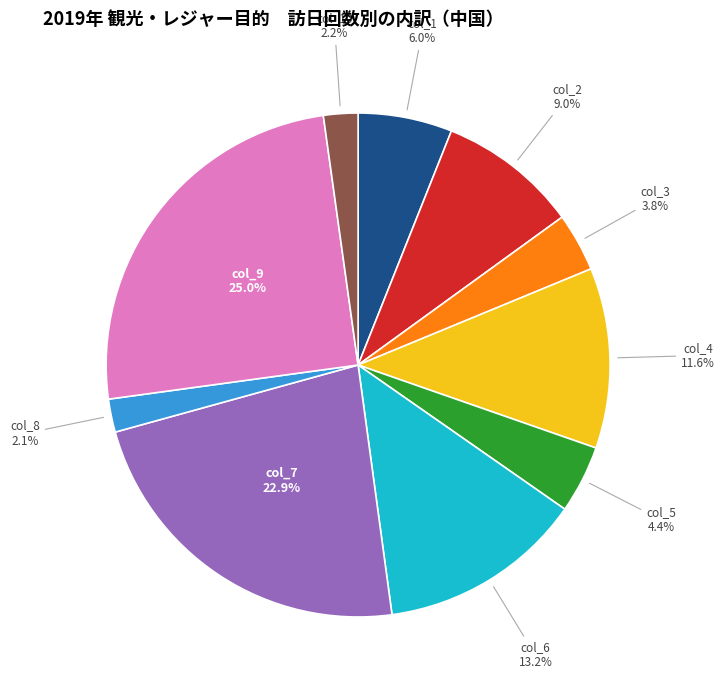

Between col_2 and col_7, which is larger?

col_7